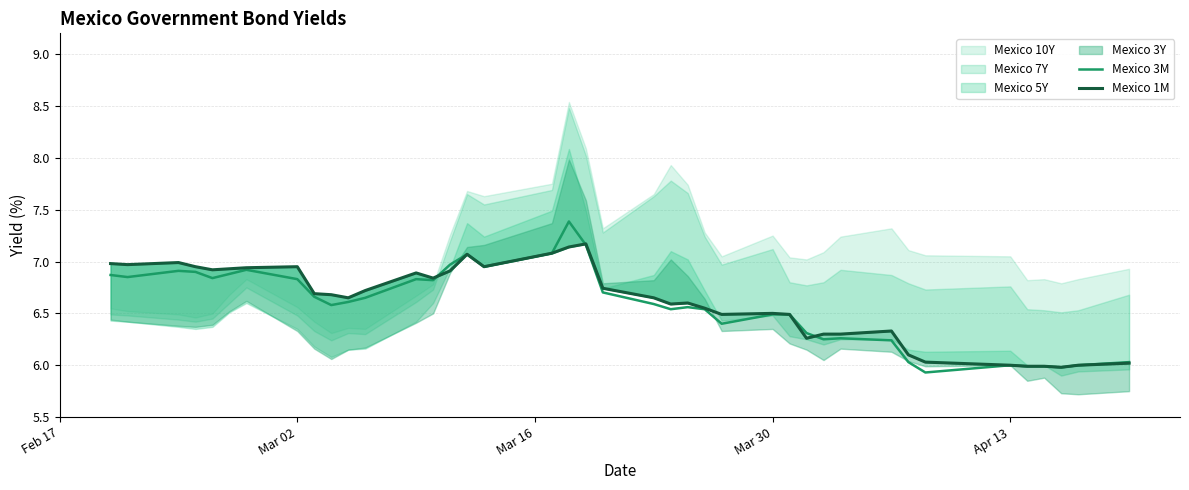

In Mexico 3M, how many points are lower than both neighbors (excluding endpoints)?

10